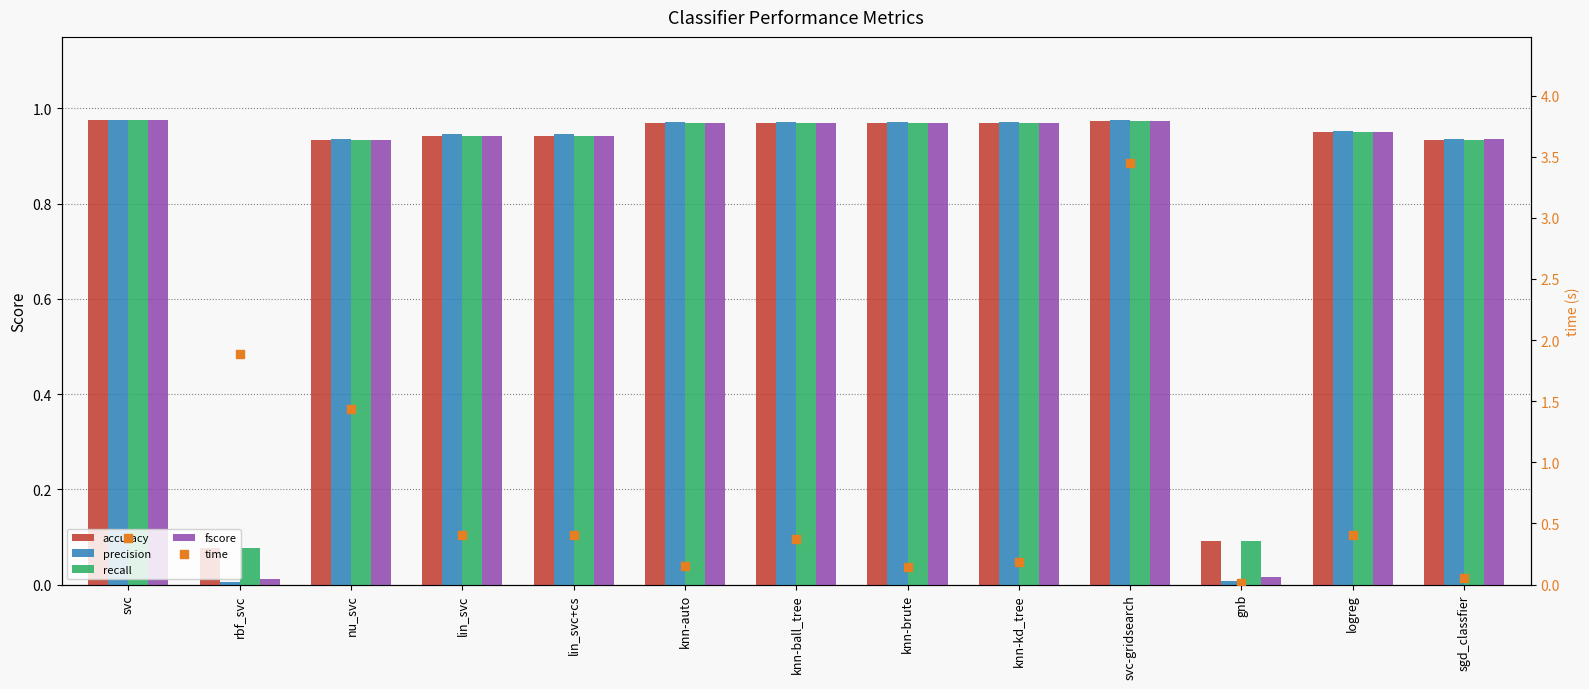

Is the value of time at knn-brute greater than the value of recall at knn-brute?

No